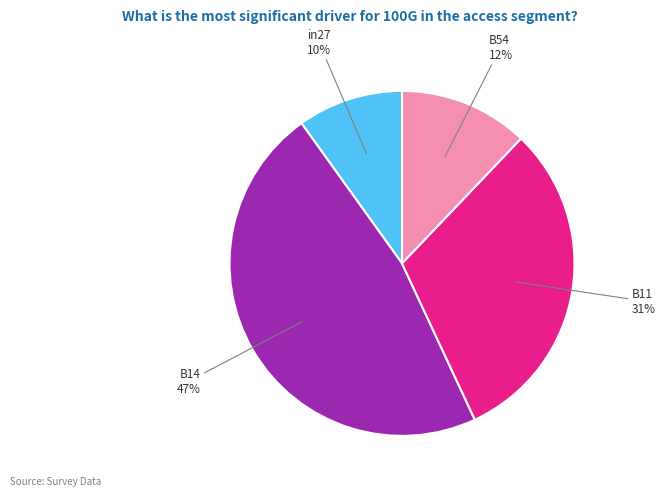

Is there a majority slice in this chart?

No